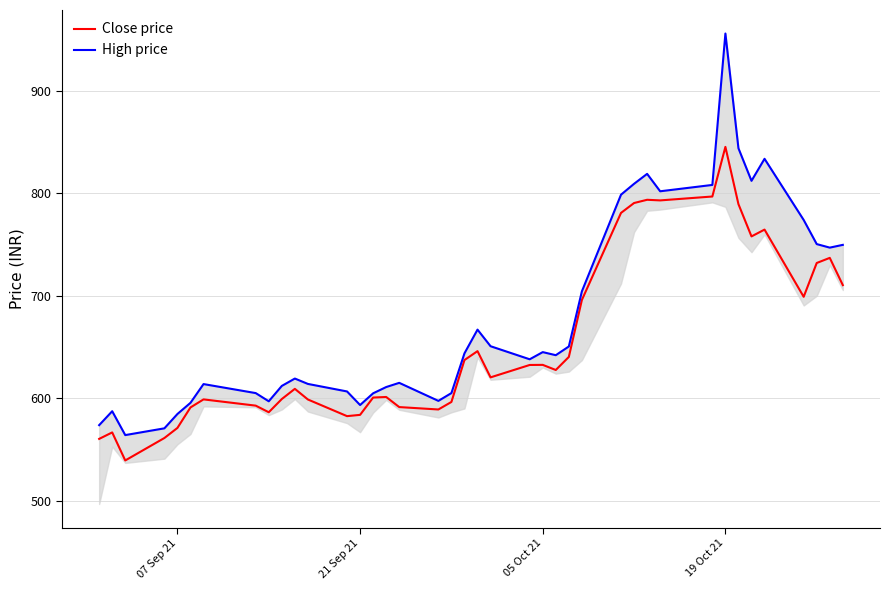

Reading left to right, what are all the values shown in this chart?

Close price: 560.3	566.6	539.2	561.1	571.0	591.0	598.9	592.8	586.3	599.2	609.1	598.8	582.5	583.8	600.6	601.2	591.4	589.0	596.4	637.2	646.0	620.4	632.5	632.5	627.5	640.3	695.9	780.9	790.5	793.7	793.1	796.9	845.4	789.5	758.0	764.6	699.0	732.0	737.0	710.4
High price: 573.7	587.3	564.0	570.6	584.6	595.5	613.8	605.0	597.0	612.0	619.2	614.0	606.6	593.4	604.8	610.9	615.0	597.4	605.0	643.8	667.0	650.8	638.0	645.0	642.0	650.5	704.3	798.7	809.3	819.0	802.0	808.2	956.0	844.0	812.2	833.7	774.0	750.5	747.0	749.7